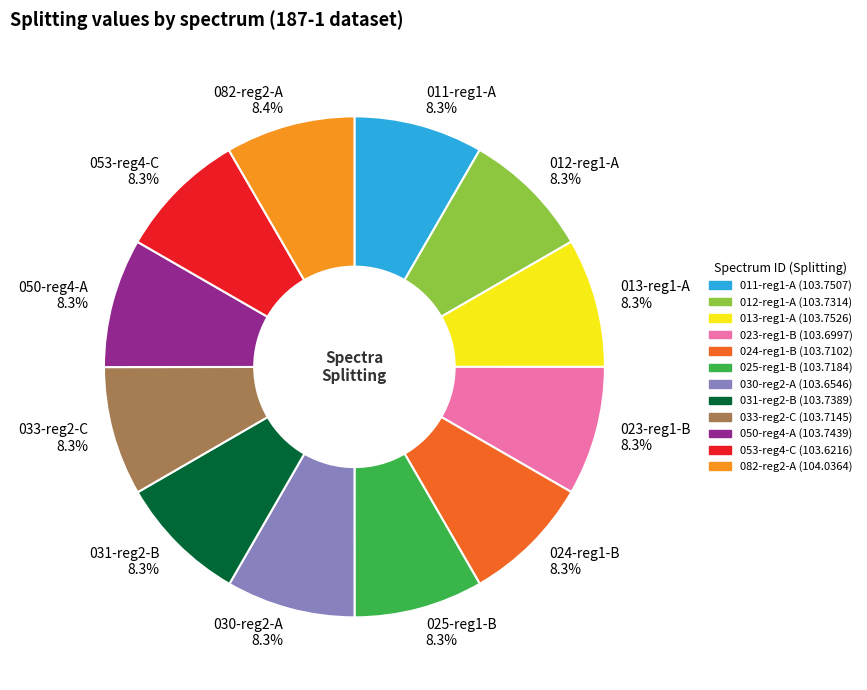

Approximately how many times larger is the value at 050-reg4-A compared to 012-reg1-A?

1.0